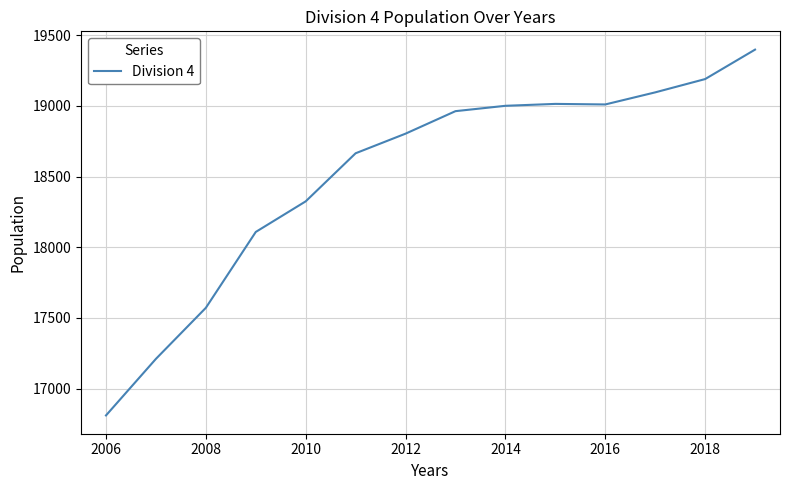

What is the difference between the maximum and minimum values?

2587.7